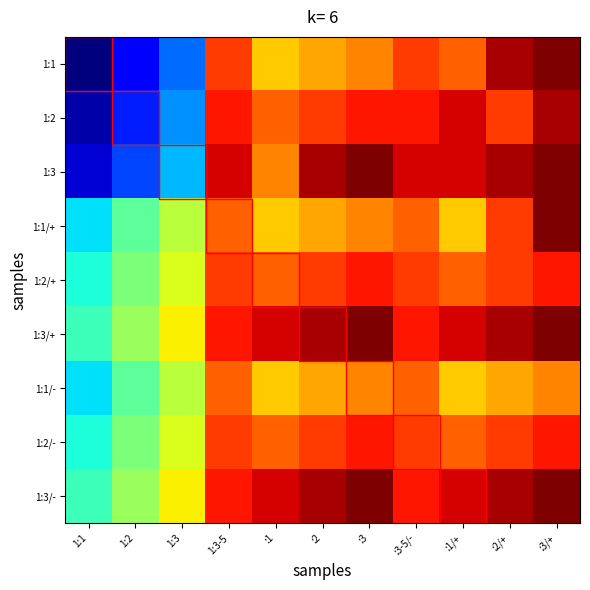

List the series in order of their peak value, highest first.

1:1, 1:3, 1:1/+, 1:3/+, 1:3/-, 1:2, 1:2/+, 1:2/-, 1:1/-